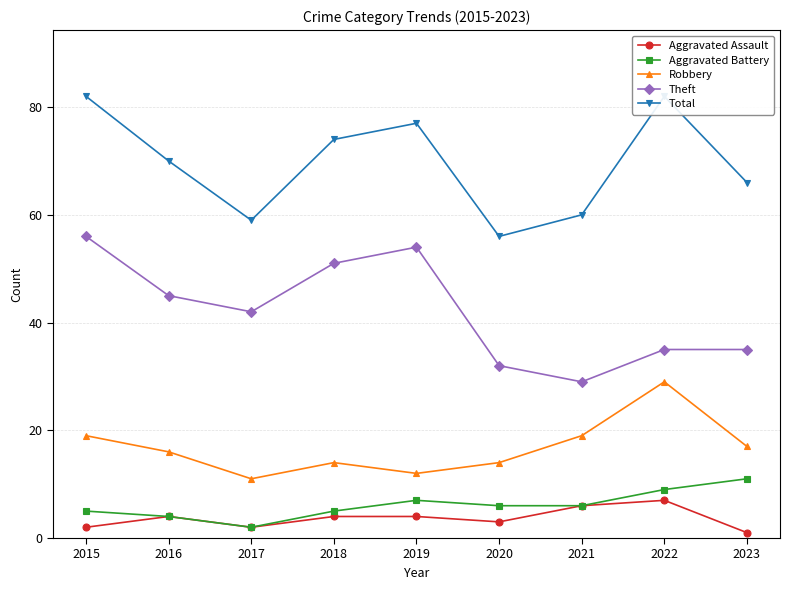

Where does the Robbery series first go above 16?

2015